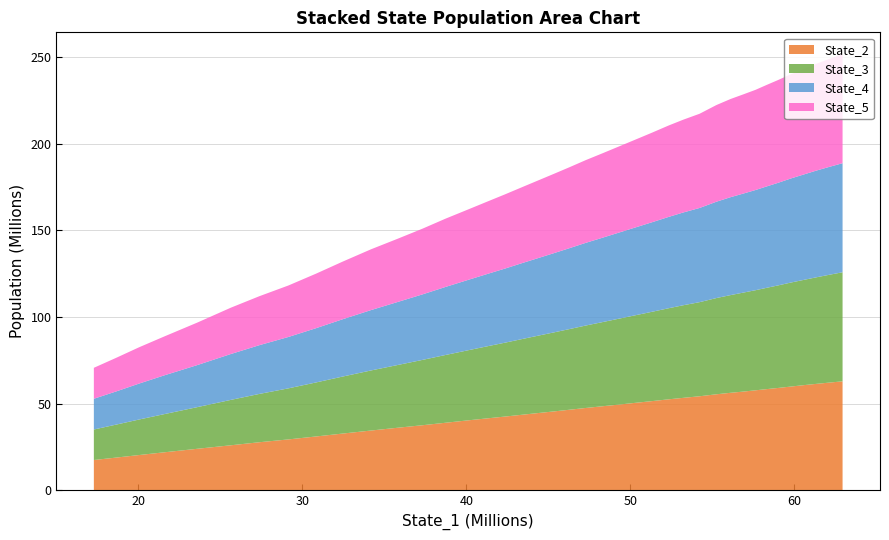

Reading right to left, transcribe all the data shown in this chart.

State_2: 39=17527682.2	38=18910130.8	37=20397673.9	36=21975801.1	35=24002095.2	34=26011591.0	33=27779117.9	32=29407727.6	31=31120203.8	30=32783181.2	29=34527298.2	28=36130261.1	27=37600593.6	26=39010552.0	25=40407470.8	24=41606818.5	23=42627895.3	22=43626725.5	21=44606651.6	20=45570535.5	19=46553819.7	18=47550582.0	17=48539166.7	16=49472950.7	15=50476284.1	14=51510693.7	13=52541571.3	12=53392098.6	11=54308823.4	10=55448769.0	9=56306564.3	8=57013698.4	7=57736120.6	6=58420657.7	5=59099033.0	4=59892296.9	3=60710757.5	2=61462596.4	1=62207282.5	0=62925173.7
State_3: 39=17597836.5	38=19017546.9	37=20511222.6	36=22032807.1	35=24032763.2	34=26187182.5	33=27875113.1	32=29465272.3	31=31180737.3	30=32897672.5	29=34656553.3	28=36186621.4	27=37704372.4	26=39102097.4	25=40438869.7	24=41640720.9	23=42660578.0	22=43670189.2	21=44634568.8	20=45601393.1	19=46563018.3	18=47570460.1	17=48551214.4	16=49542916.4	15=50485360.2	14=51548042.7	13=52554185.8	12=53433624.9	11=54306903.9	10=55518361.6	9=56375434.5	8=57119810.6	7=57754980.4	6=58451362.6	5=59166391.6	4=60002837.9	3=60726731.0	2=61483272.8	1=62229288.7	0=62923719.8
State_4: 39=17736210.1	38=19130145.7	37=20735118.9	36=22371251.2	35=24268440.6	34=26451124.8	33=28122614.6	32=29642652.8	31=31315619.9	30=33064718.8	29=34829024.5	28=36355226.7	27=37804341.2	26=39248991.0	25=40594974.0	24=41780129.0	23=42789187.4	22=43805768.4	21=44752667.8	20=45732287.9	19=46710519.9	18=47710003.4	17=48679852.6	16=49644815.8	15=50625849.4	14=51663919.4	13=52687857.3	12=53530994.9	11=54342971.7	10=55587508.4	9=56497104.2	8=57146090.7	7=57803014.3	6=58487689.4	5=59195750.6	4=60047127.1	3=60811600.5	2=61583644.4	1=62270322.1	0=62927077.0
State_5: 39=17860886.8	38=19374320.2	37=20959463.8	36=22444409.5	35=24517307.2	34=26721937.7	33=28257895.0	32=29709004.7	31=31480239.5	30=33253552.3	29=35067572.1	28=36477436.1	27=37921798.3	26=39388250.0	25=40634673.8	24=41817075.5	23=42854293.4	22=43812252.1	21=44796495.7	20=45771038.4	19=46724491.8	18=47735620.4	17=48715227.2	16=49670720.5	15=50641560.9	14=51690819.4	13=52753312.4	12=53535755.2	11=54365022.1	10=55778586.9	9=56655385.6	8=57247095.0	7=57801558.0	6=58564139.5	5=59309363.3	4=60111645.2	3=60836242.1	2=61624094.3	1=62327811.8	0=62929845.0